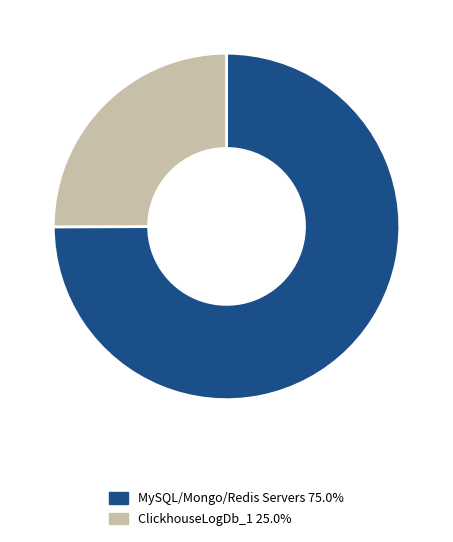

What is the ratio of the value at MySQL/Mongo/Redis Servers 75.0% to the value at ClickhouseLogDb_1 25.0%?

3.0